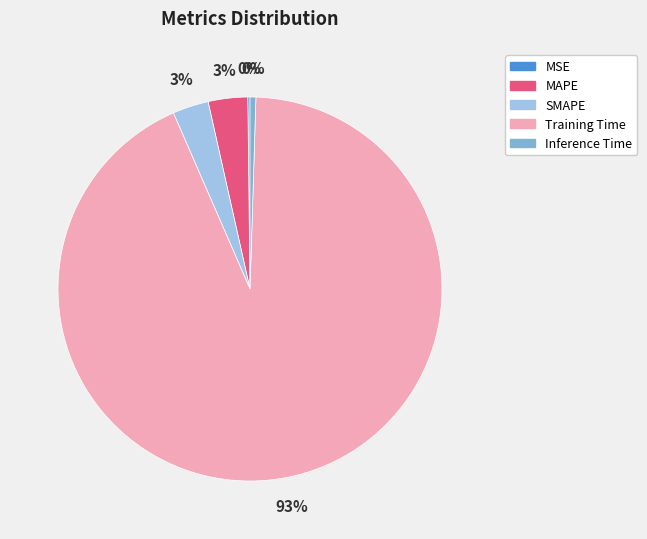

Between SMAPE and Training Time, which is larger?

Training Time